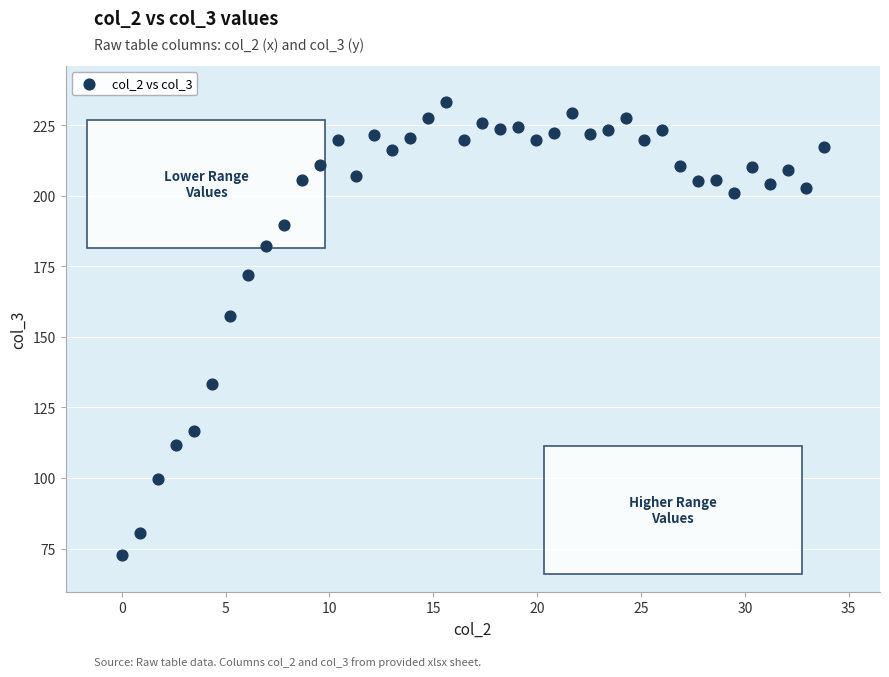

What Y value in the scatter plot is closest to 152?

157.5